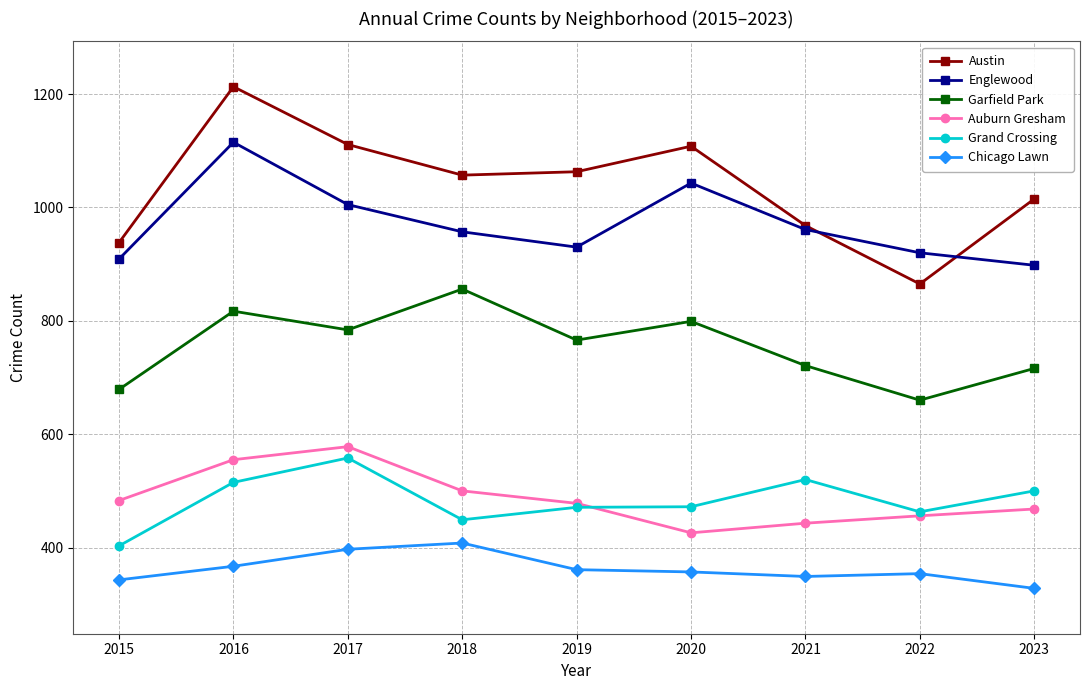

Which category has the highest value in the Chicago Lawn series?

2018